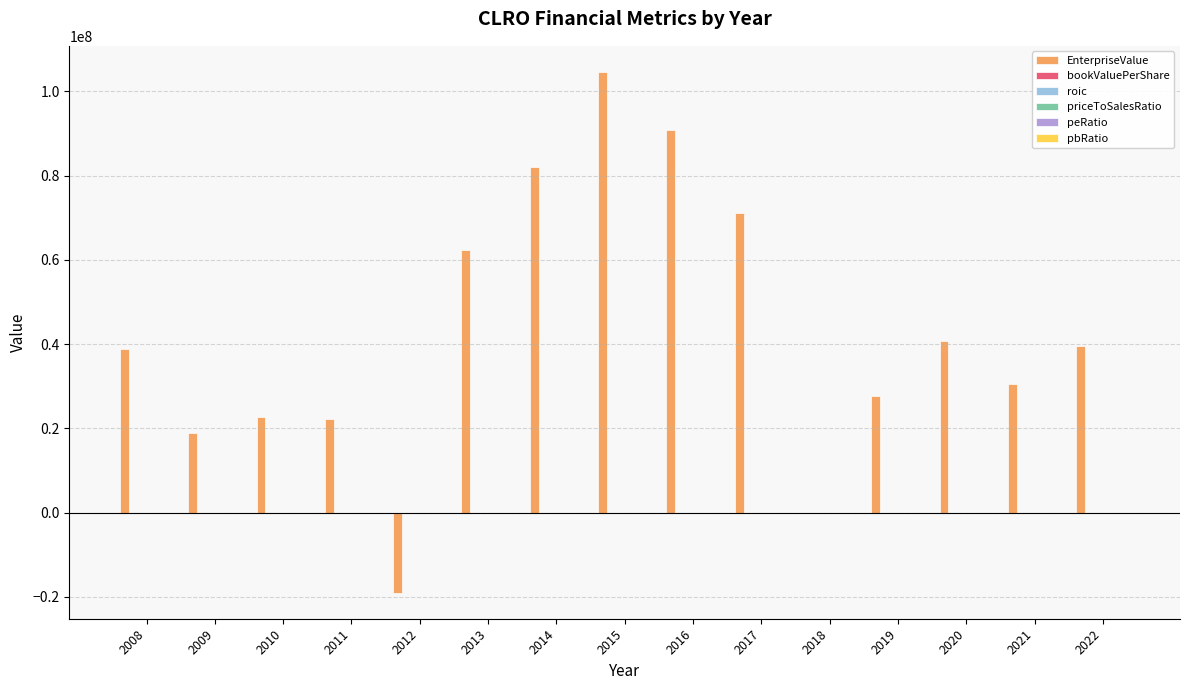

What is the sum of all EnterpriseValue values?

633469054.3